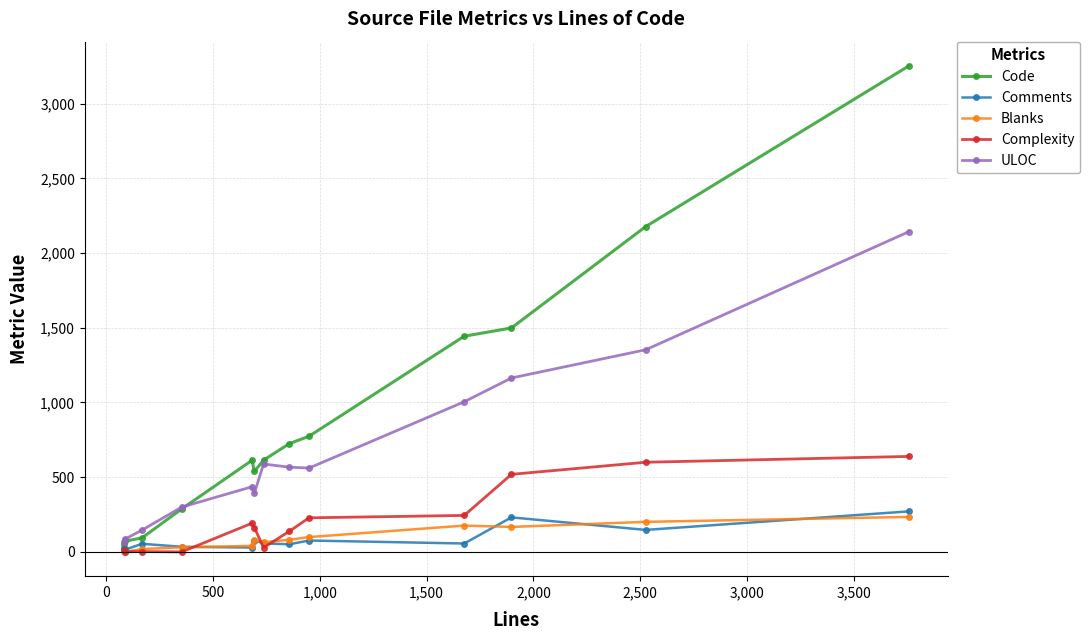

What is the greatest value displayed?

3253